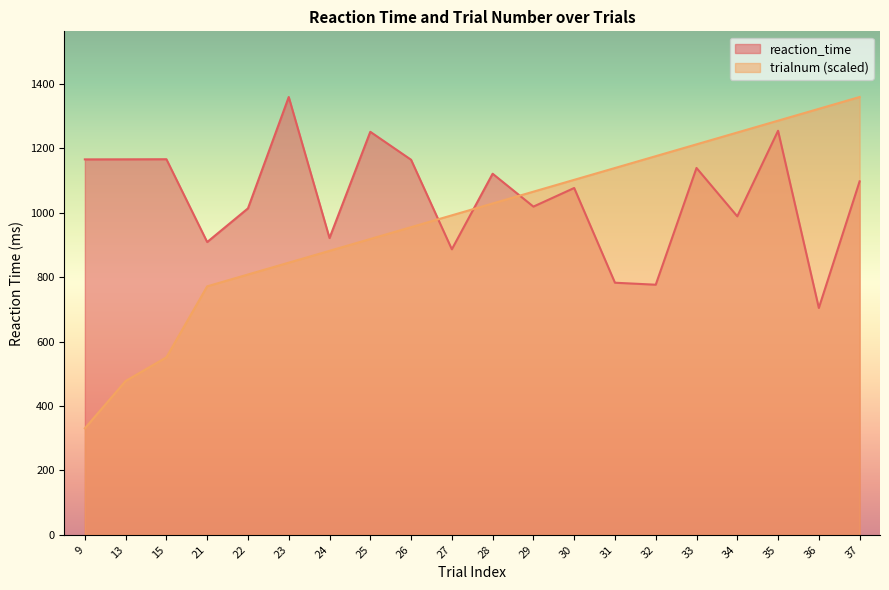

Reading left to right, extract all data points from this chart.

reaction_time: 9=1165.6	13=1165.8	15=1166.1	21=909.0	22=1013.5	23=1359.3	24=921.4	25=1251.3	26=1164.5	27=886.5	28=1121.1	29=1019.0	30=1076.8	31=782.7	32=776.5	33=1139.0	34=988.8	35=1254.5	36=704.3	37=1097.4
trialnum: 9=330.6	13=477.6	15=551.1	21=771.5	22=808.2	23=845.0	24=881.7	25=918.4	26=955.2	27=991.9	28=1028.7	29=1065.4	30=1102.1	31=1138.9	32=1175.6	33=1212.3	34=1249.1	35=1285.8	36=1322.6	37=1359.3